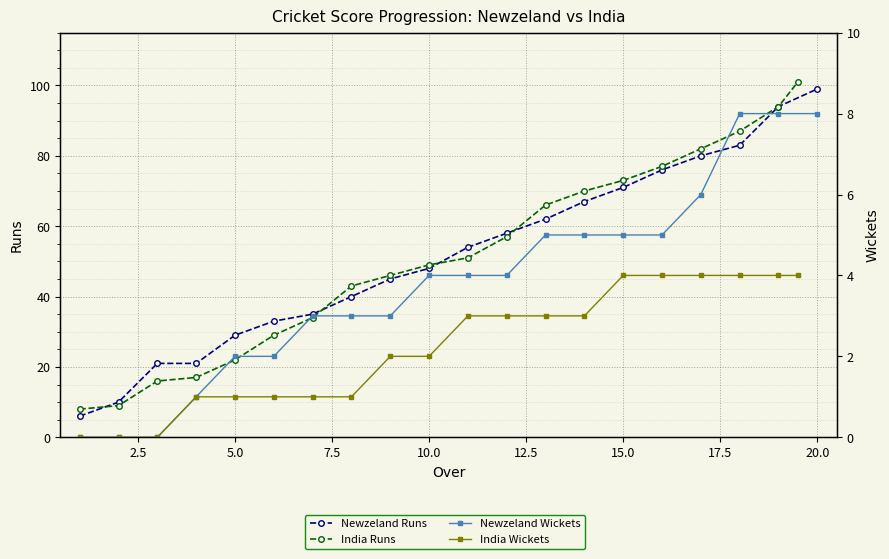

How many lines are shown in the chart?

4